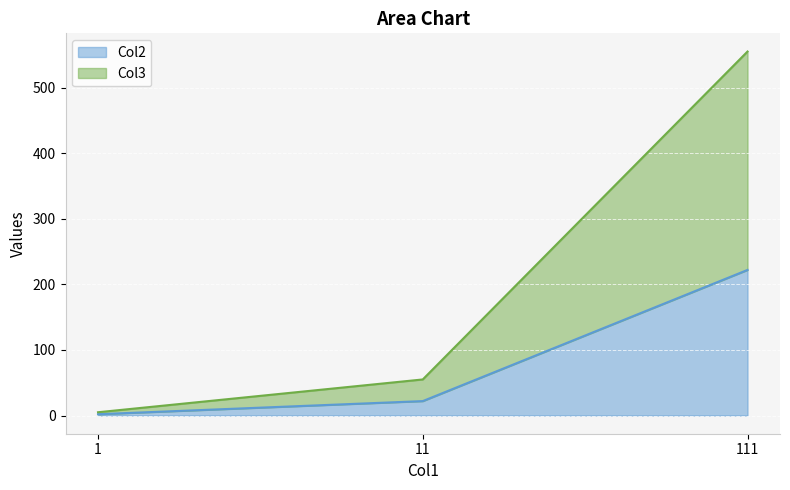

Does the chart display data point markers on the line(s)?

No